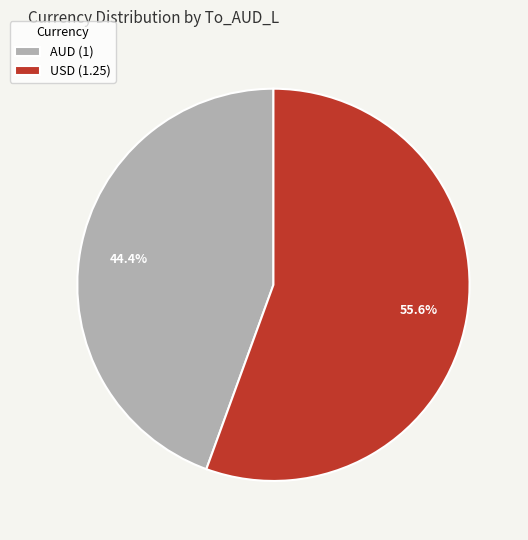

Between USD (1.25) and AUD (1), which is larger?

USD (1.25)